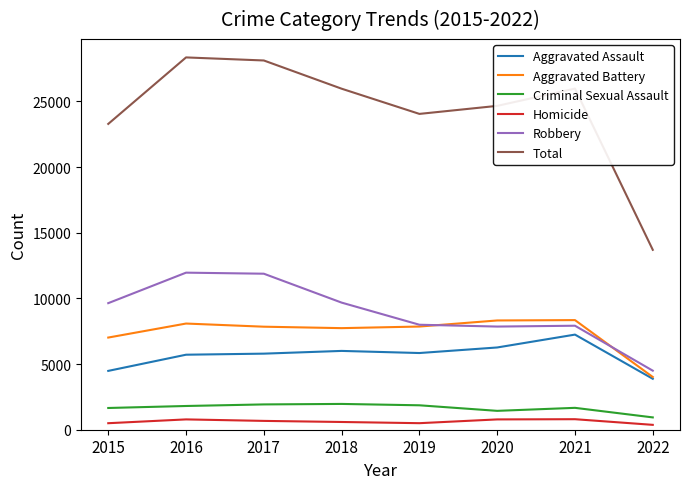

Which series has the largest total across all categories?

Total